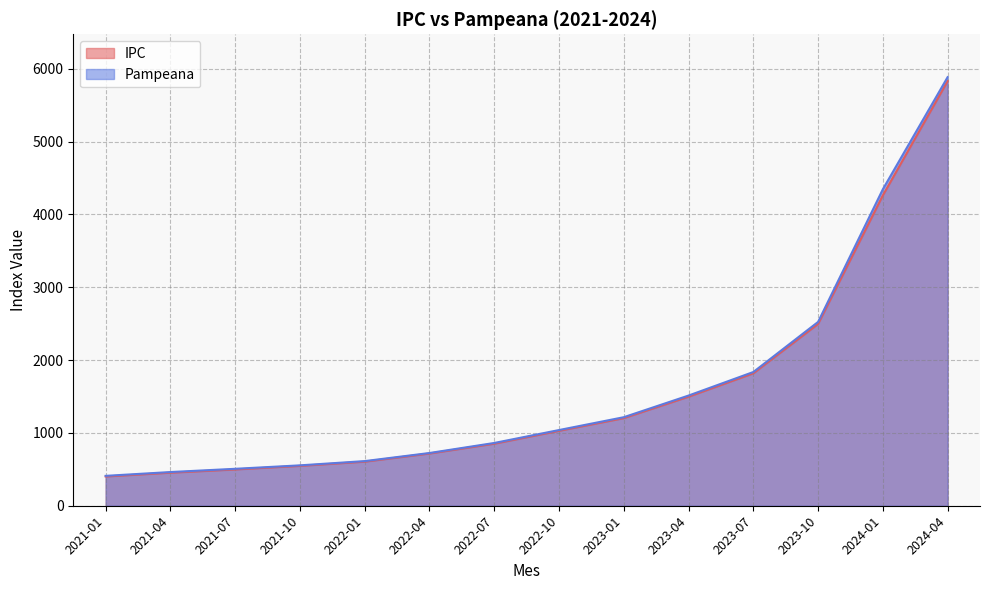

What is the value of the Pampeana point at the 8th from the left?

1039.2